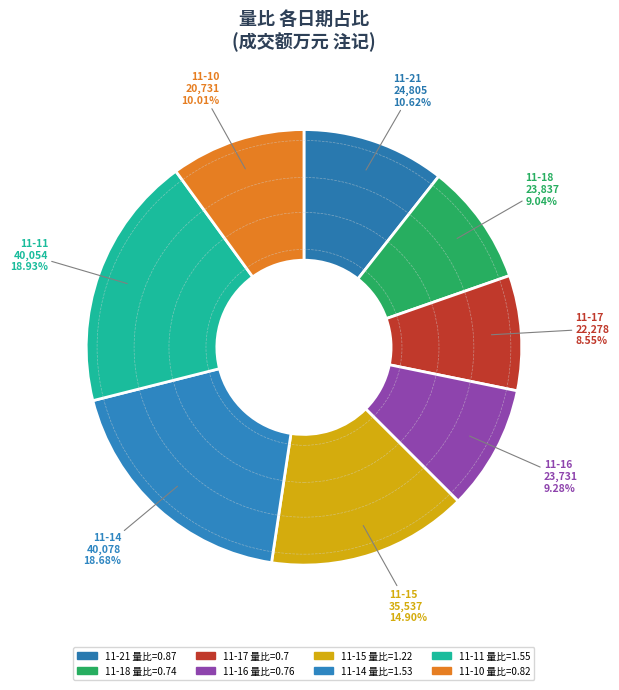

Rank the categories by value from highest to lowest.

2022-11-11, 2022-11-14, 2022-11-15, 2022-11-21, 2022-11-10, 2022-11-16, 2022-11-18, 2022-11-17